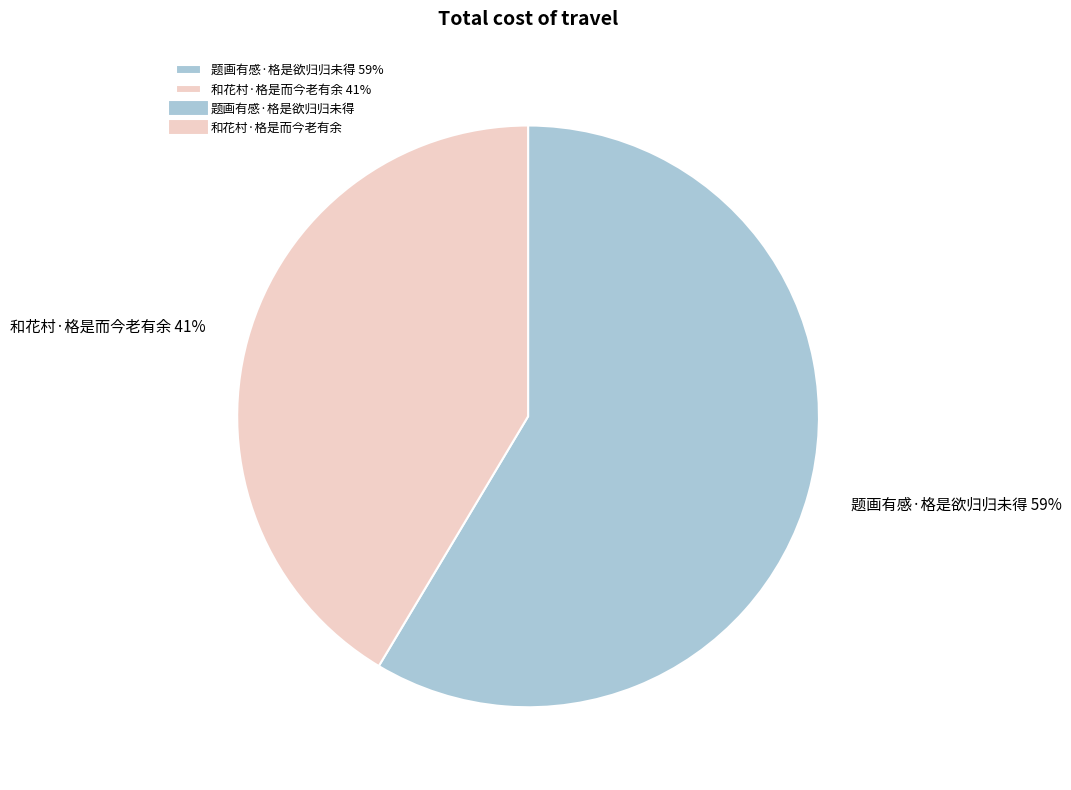

Which has a higher value, 和花村·格是而今老有余 or 题画有感·格是欲归归未得?

题画有感·格是欲归归未得